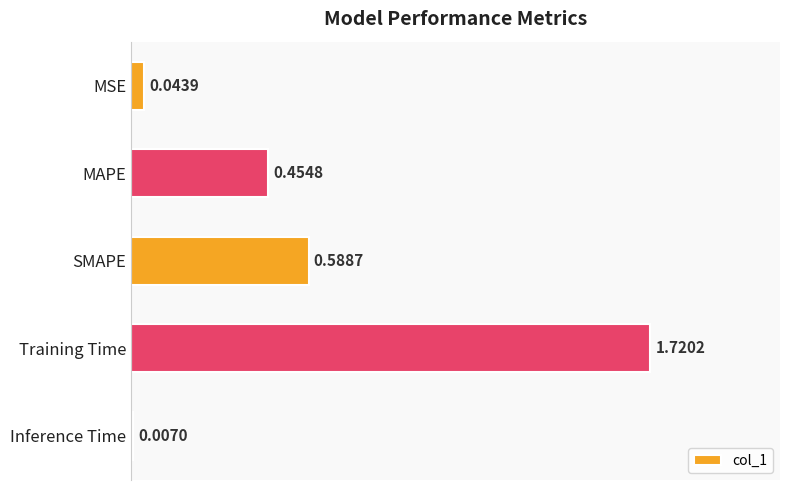

Where is the data nearest to the value 0?

Inference Time